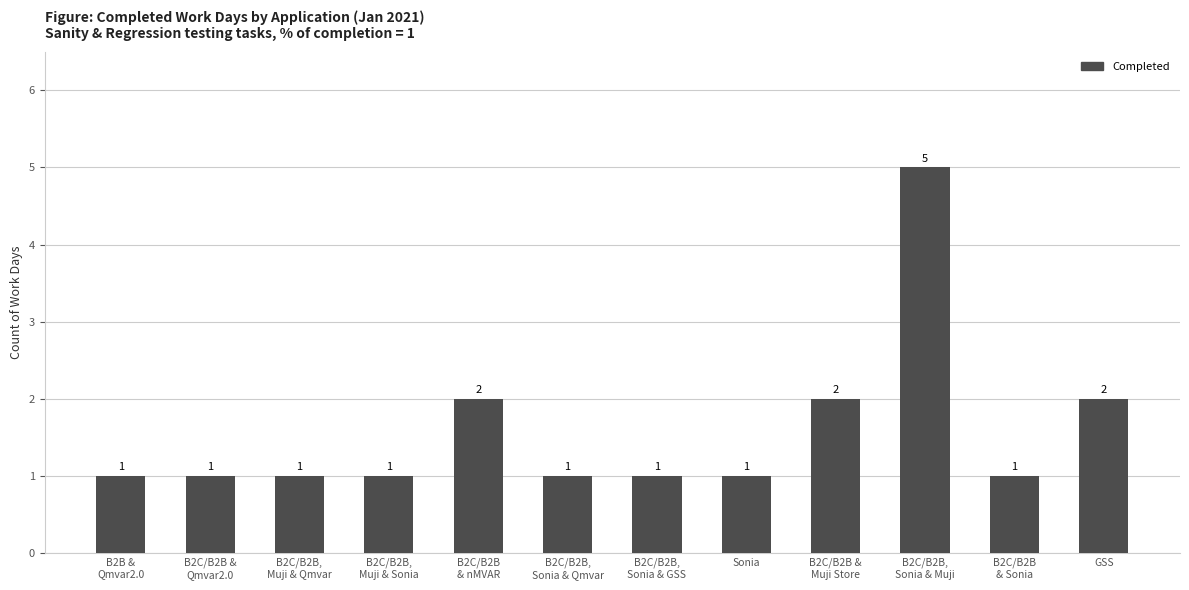

Reading left to right, list all the values displayed in this chart.

B2B &
Qmvar2.0=1	B2C/B2B &
Qmvar2.0=1	B2C/B2B,
Muji & Qmvar=1	B2C/B2B,
Muji & Sonia=1	B2C/B2B
& nMVAR=2	B2C/B2B,
Sonia & Qmvar=1	B2C/B2B,
Sonia & GSS=1	Sonia=1	B2C/B2B &
Muji Store=2	B2C/B2B,
Sonia & Muji=5	B2C/B2B
& Sonia=1	GSS=2